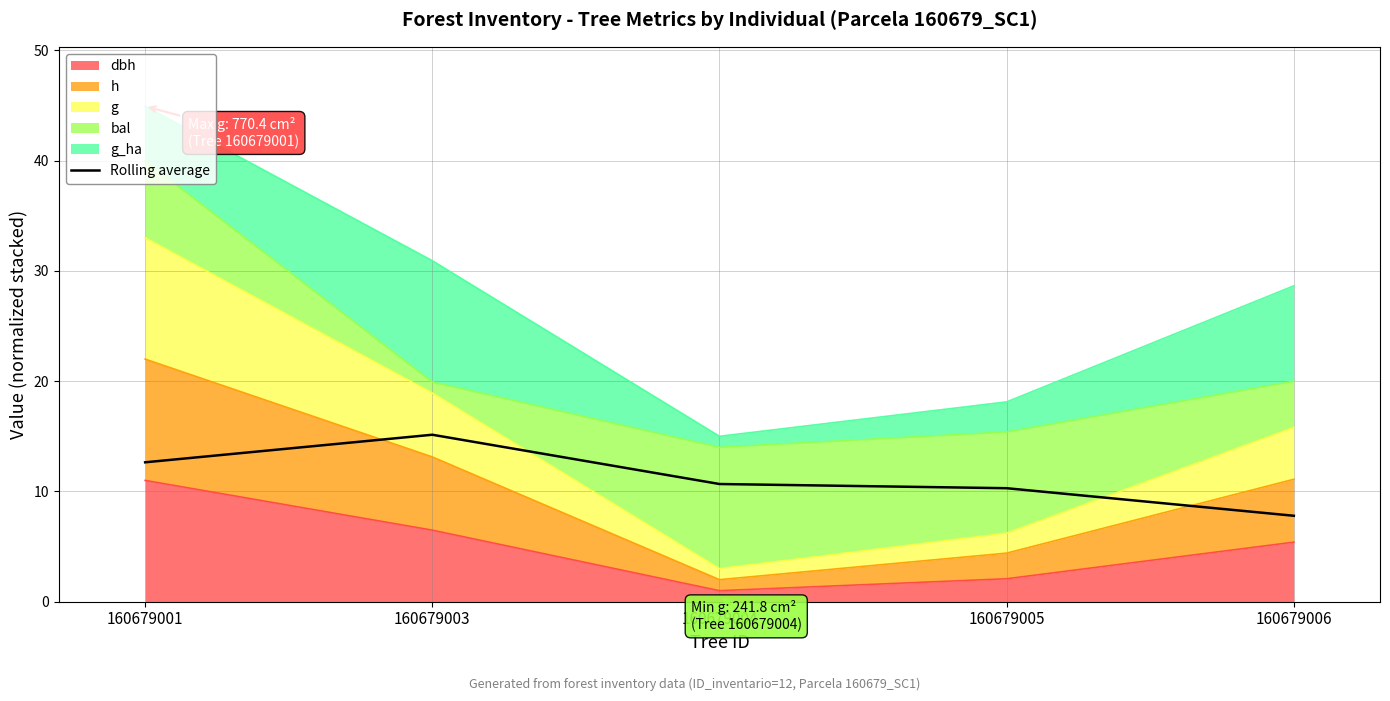

The chart shows a value of 26.7 at 160679003. True or false?

False